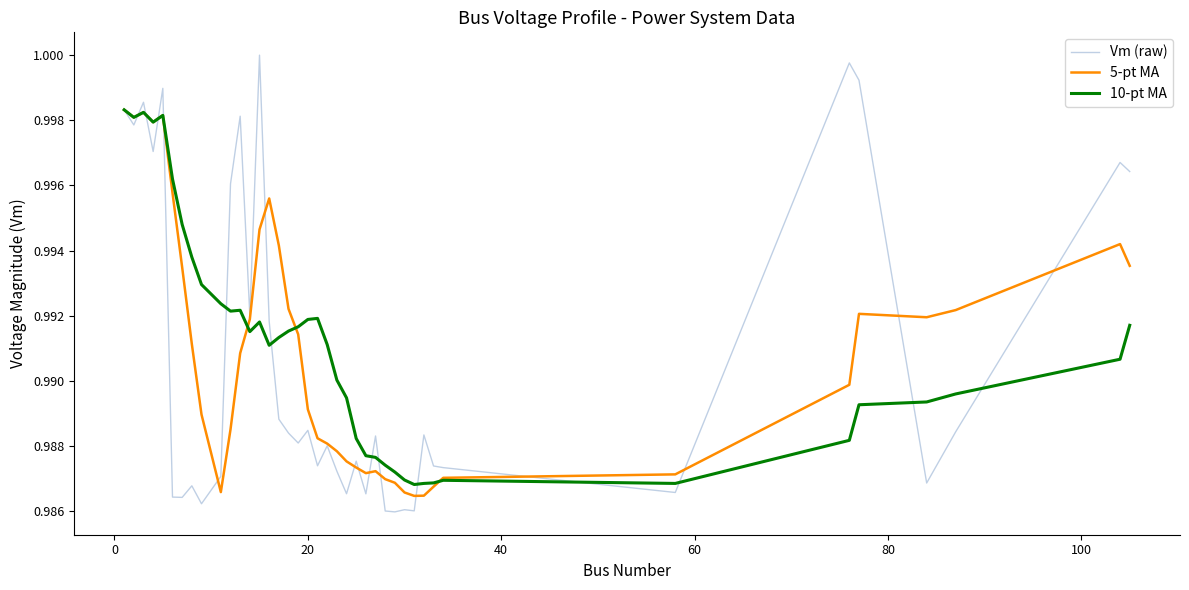

Which series has the largest range (max minus min)?

Vm (raw)